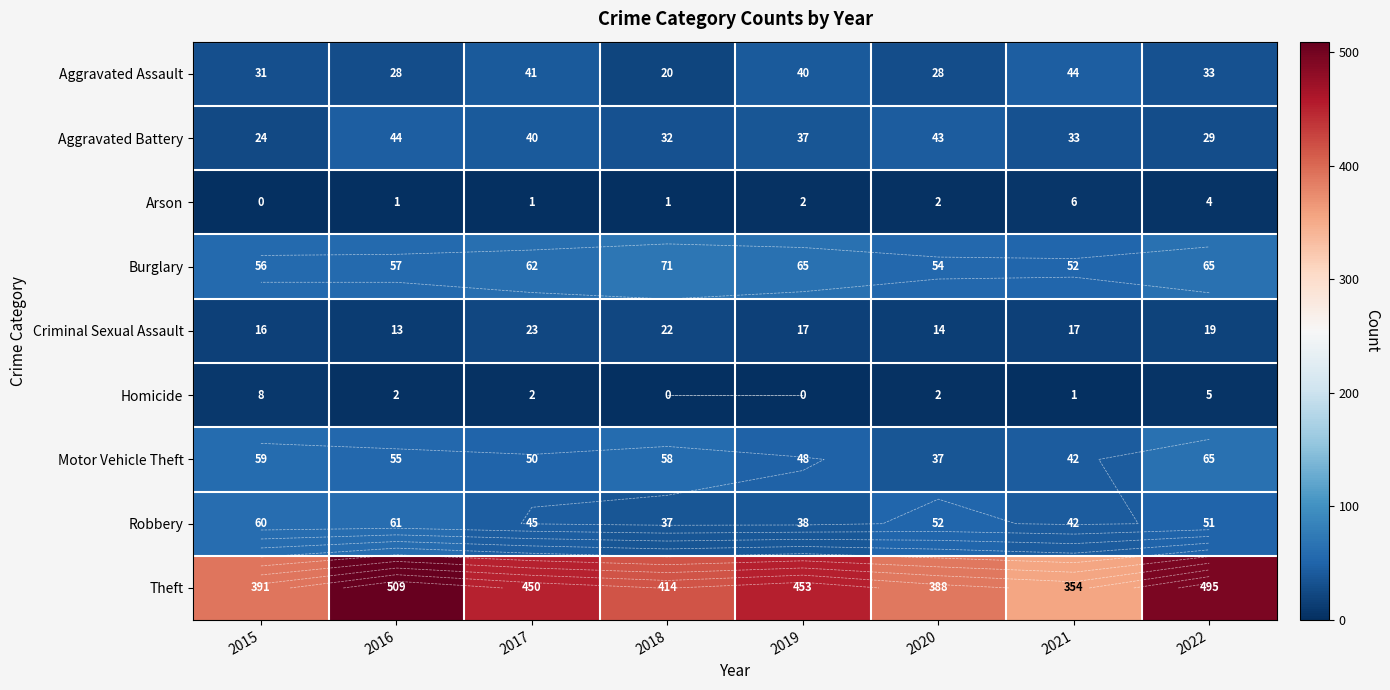

What is the difference between the maximum and minimum values in the Aggravated Battery series?

20